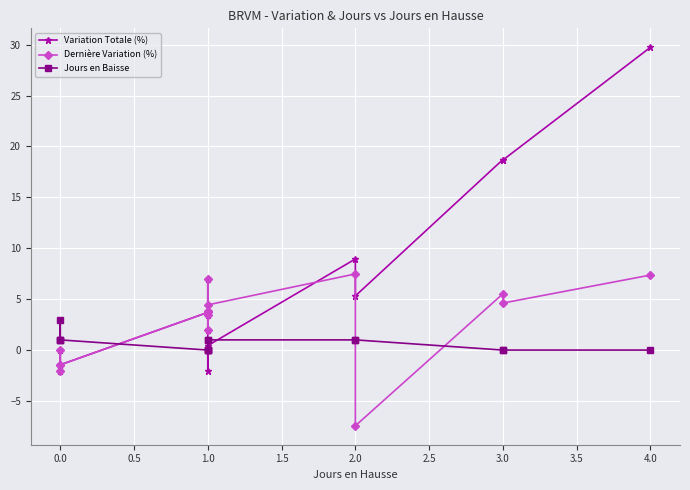

What is the difference between the second highest and second lowest values in the Jours en Baisse series?

1.0